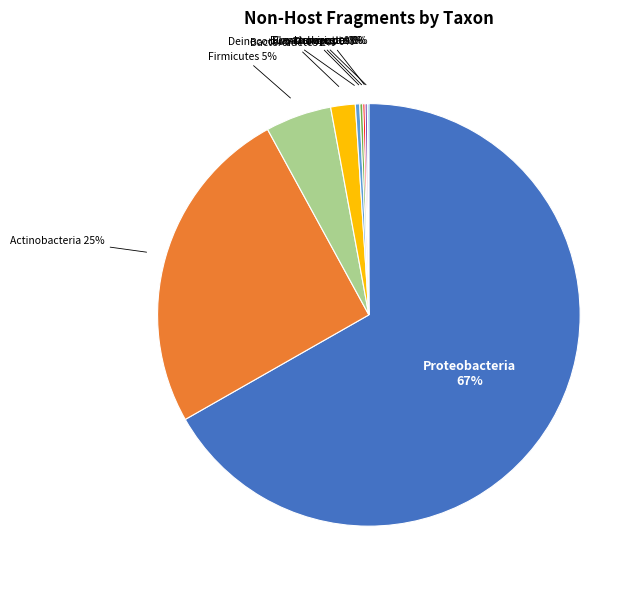

What is the majority slice?

Proteobacteria